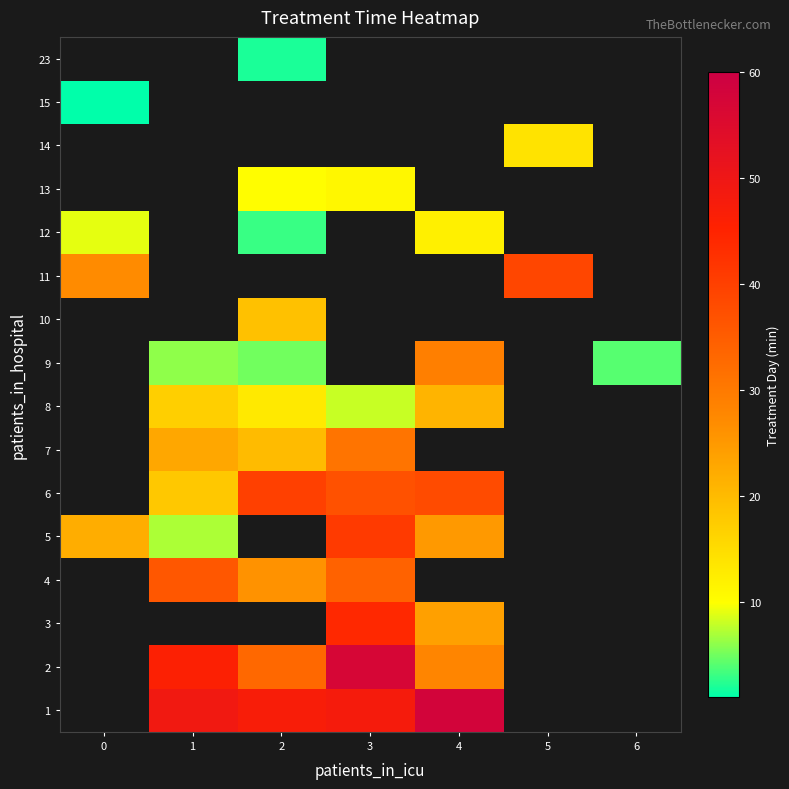

How many distinct data groups are displayed?

16